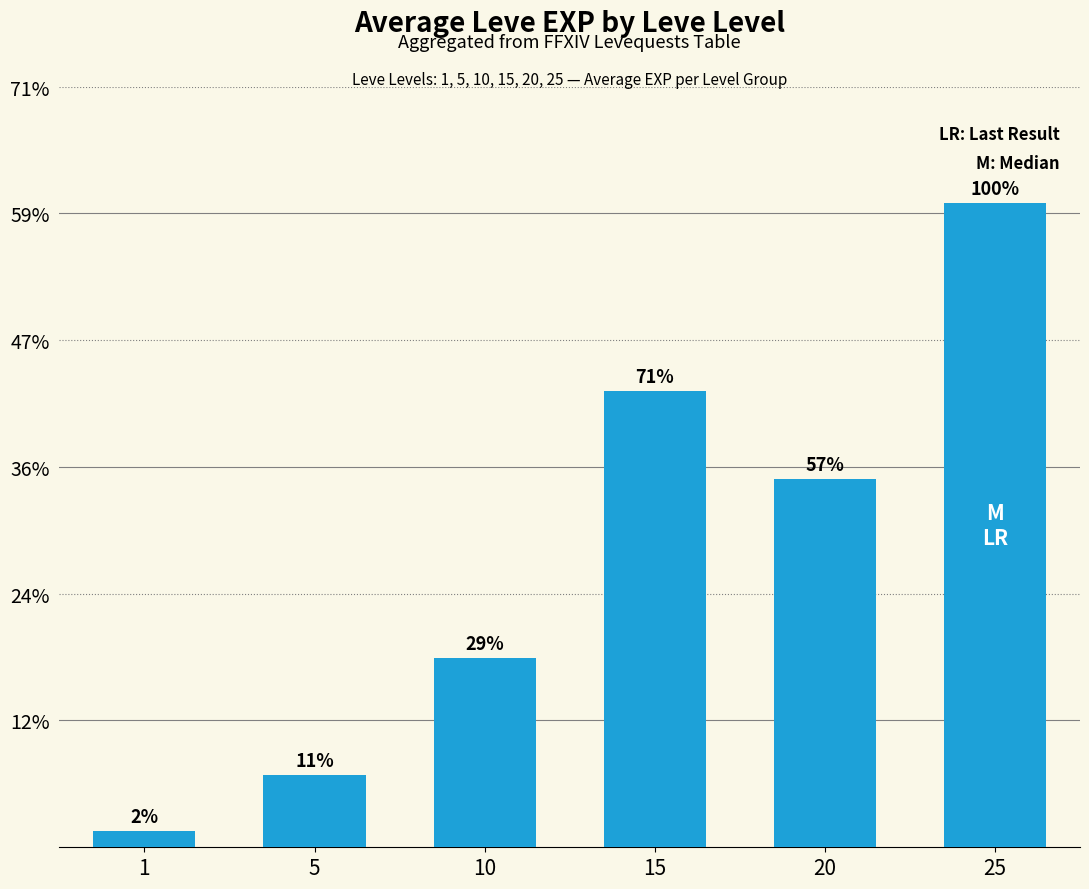

Does the chart contain any negative values?

No